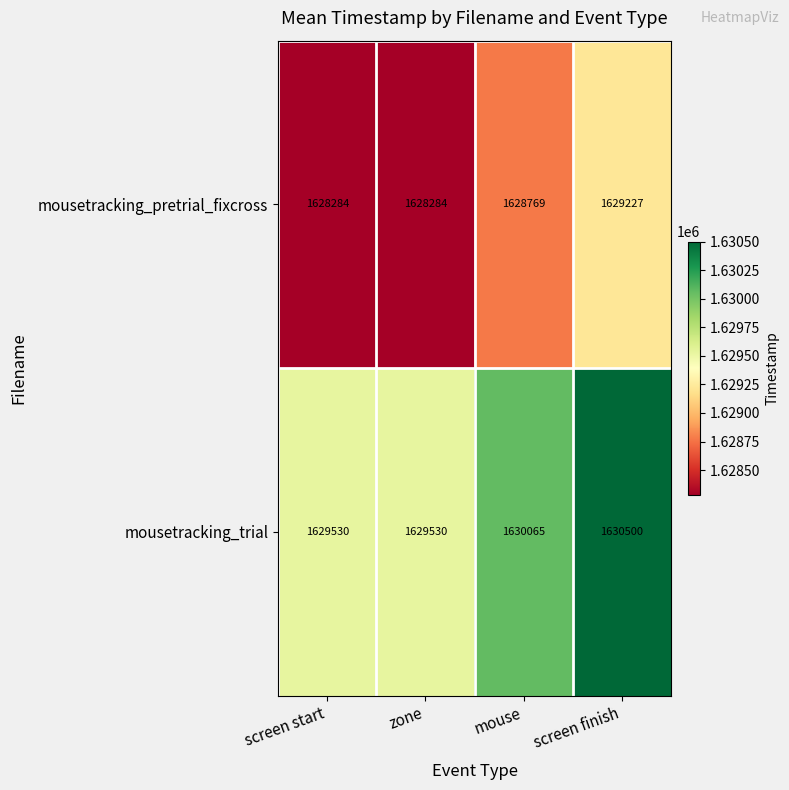

Rank the series by their average value, from highest to lowest.

mousetracking_trial, mousetracking_pretrial_fixcross